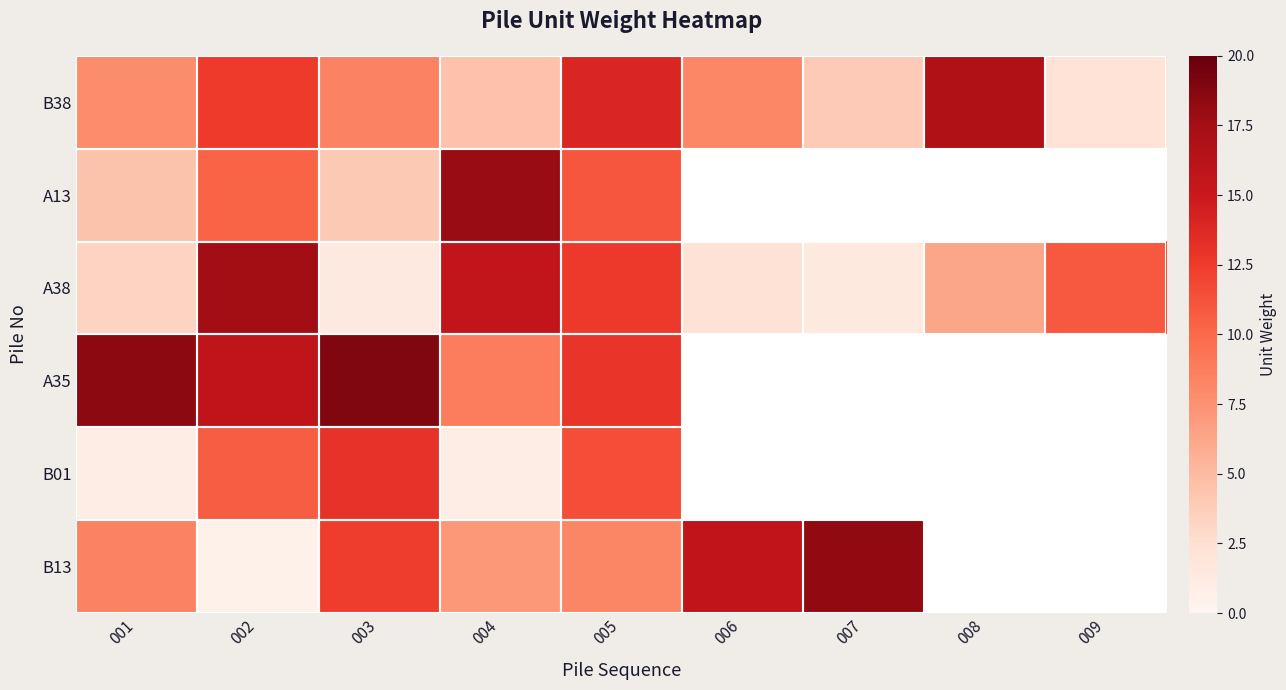

The value of B38 at 006 is 8.1. True or false?

True